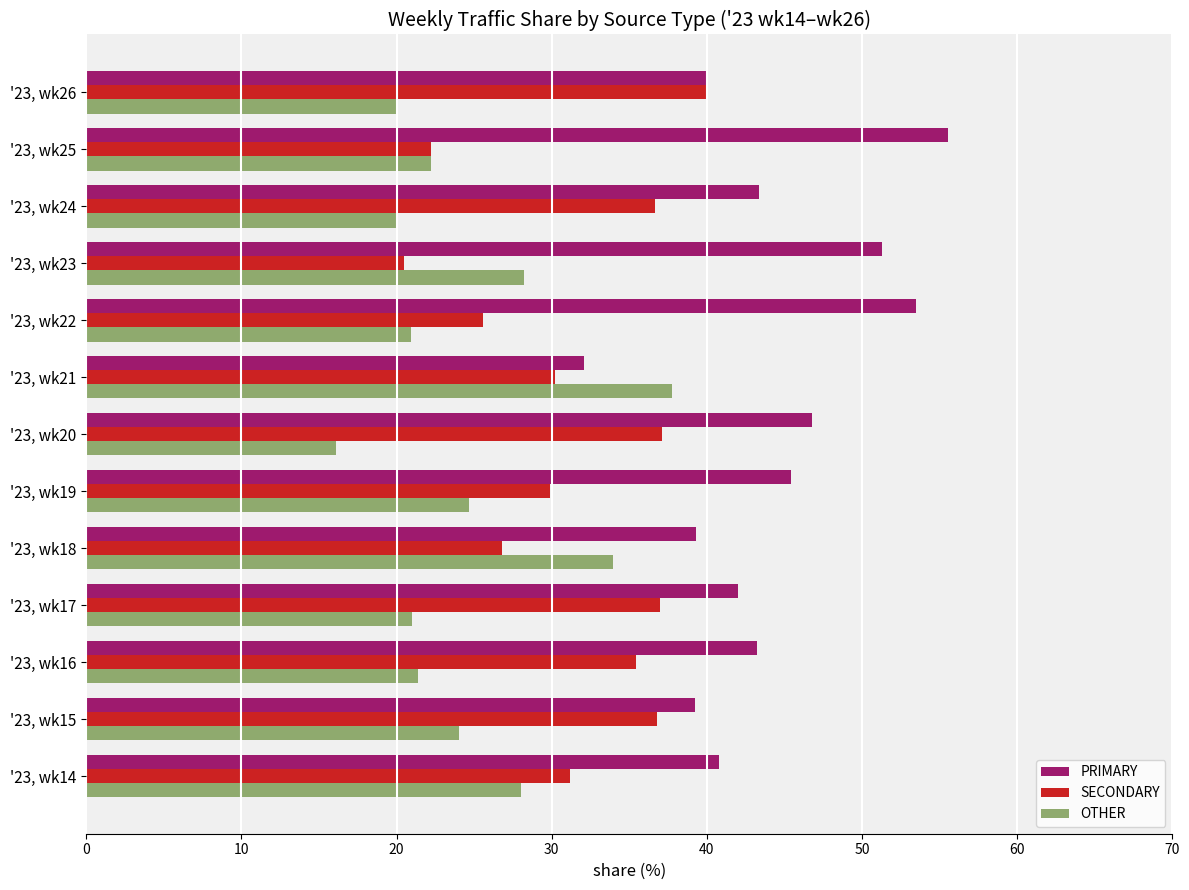

Is it true that PRIMARY equals 45.0 at '23, wk21?

False